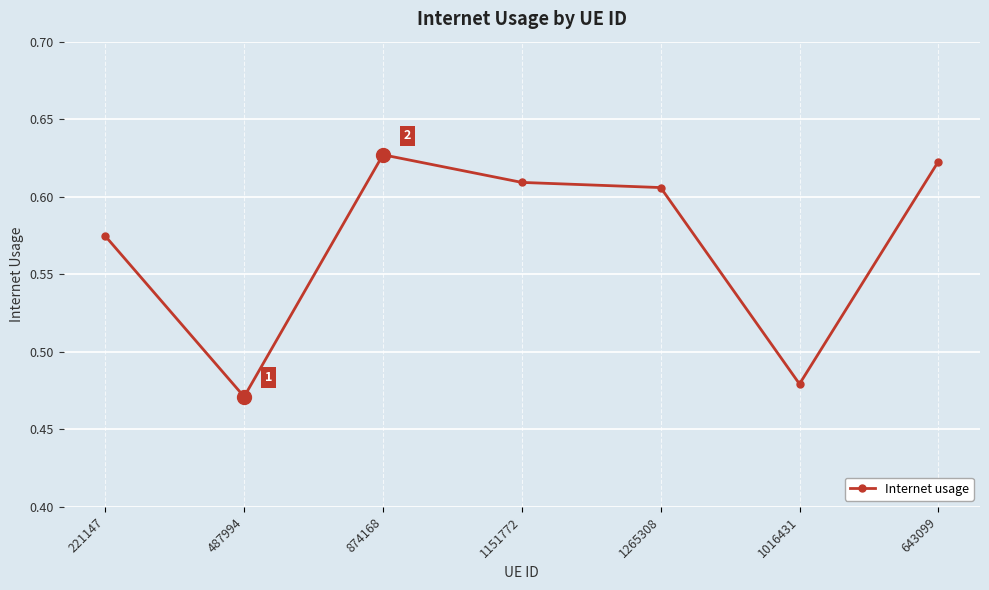

List the labels in order of value, smallest first.

487994, 1016431, 221147, 1265308, 1151772, 643099, 874168